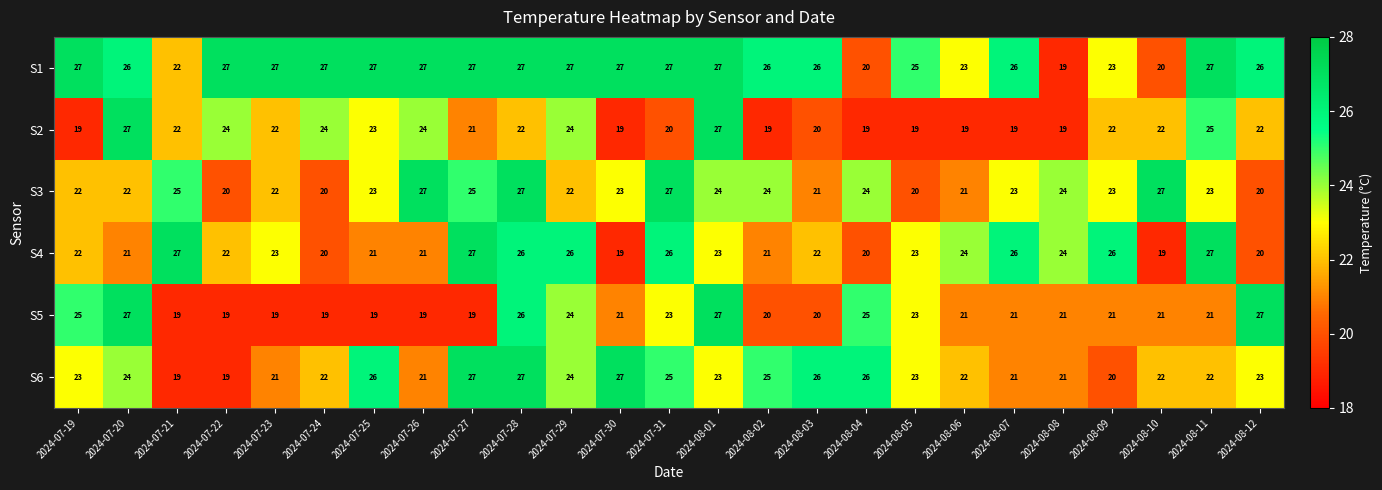

What is the maximum value for S2?

27